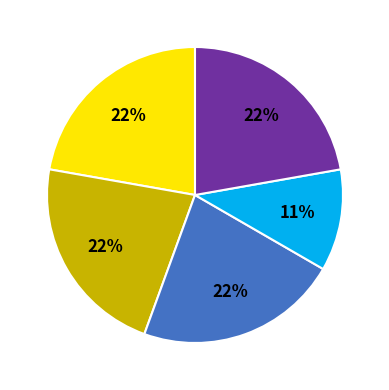

Does any single category account for the majority?

No